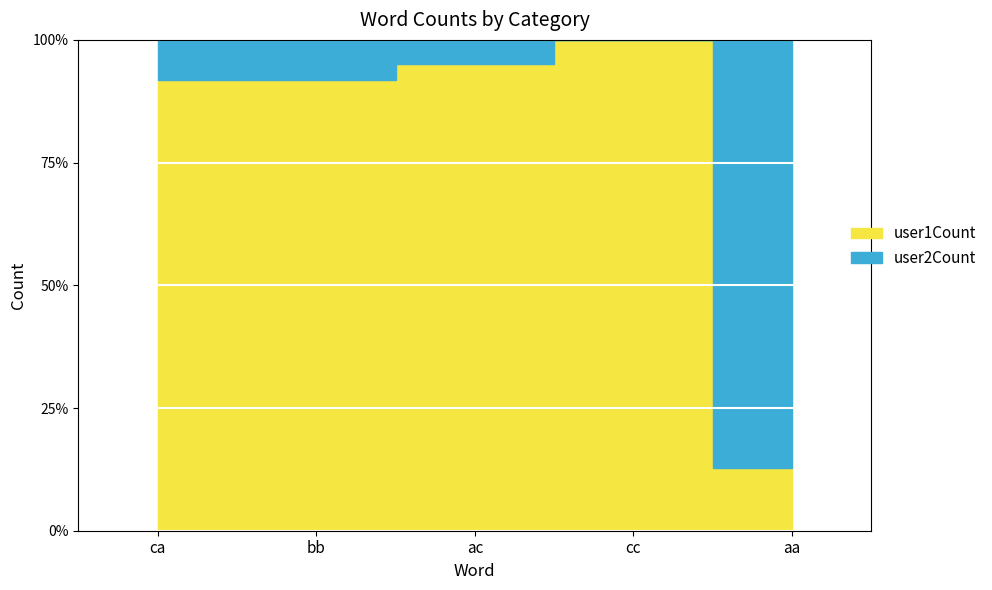

Does the chart display data point markers on the line(s)?

No